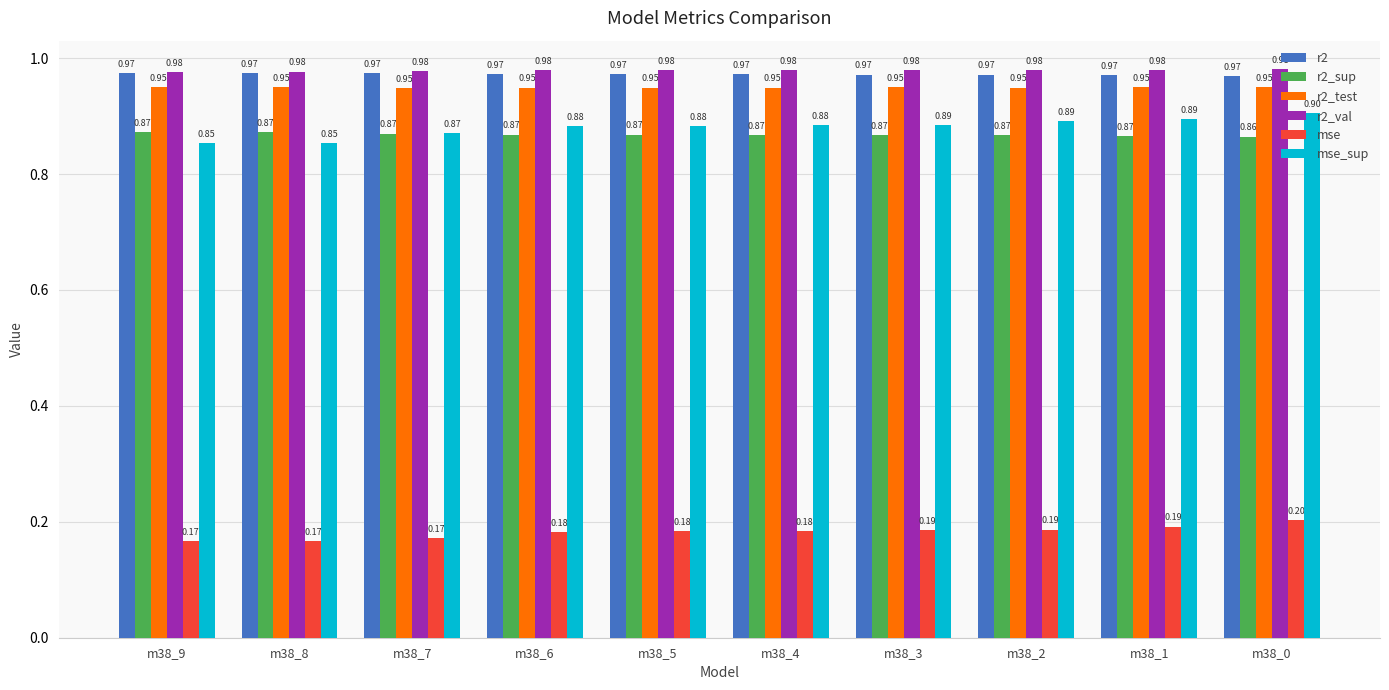

How many bars are there in total?

60